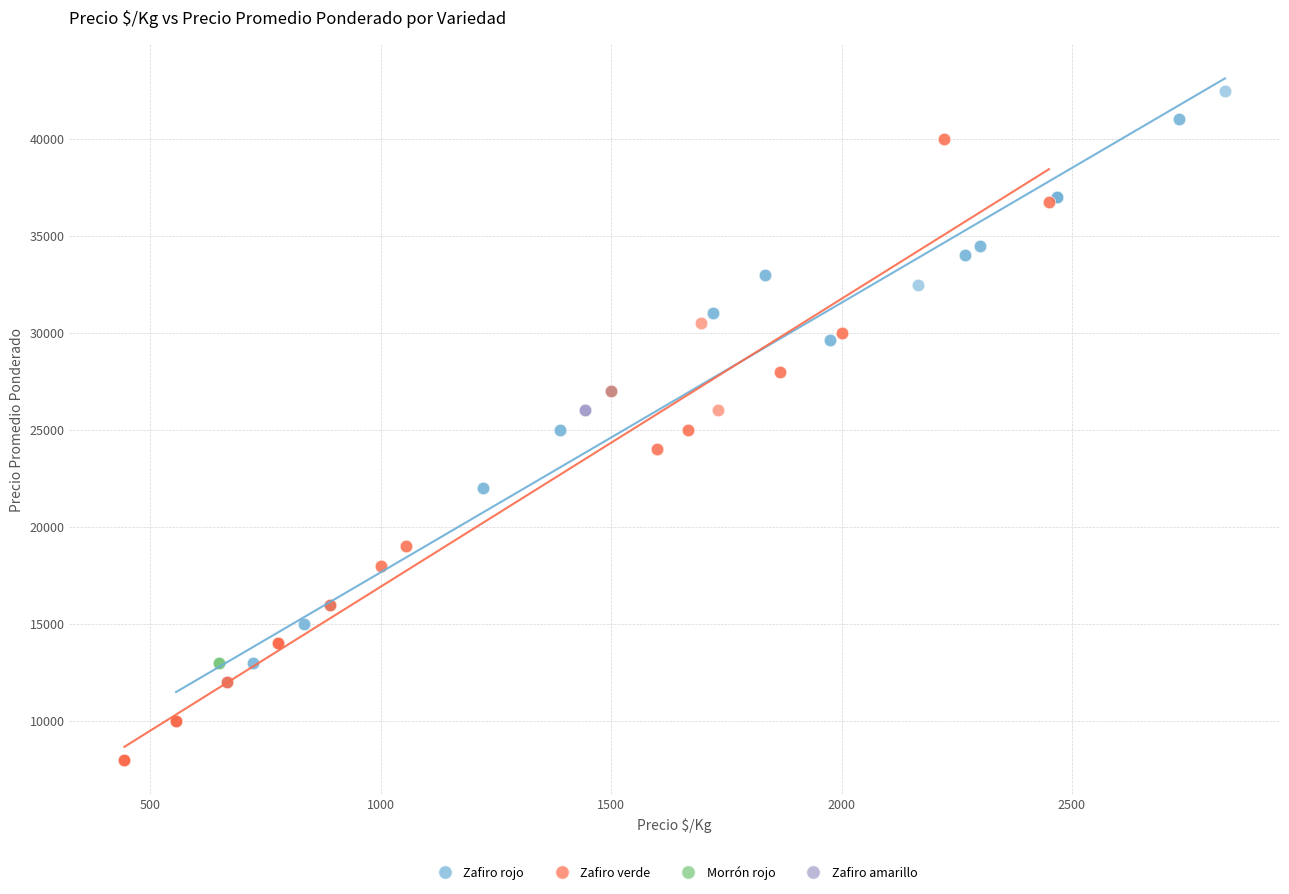

Which series reaches the maximum Y coordinate?

Zafiro rojo